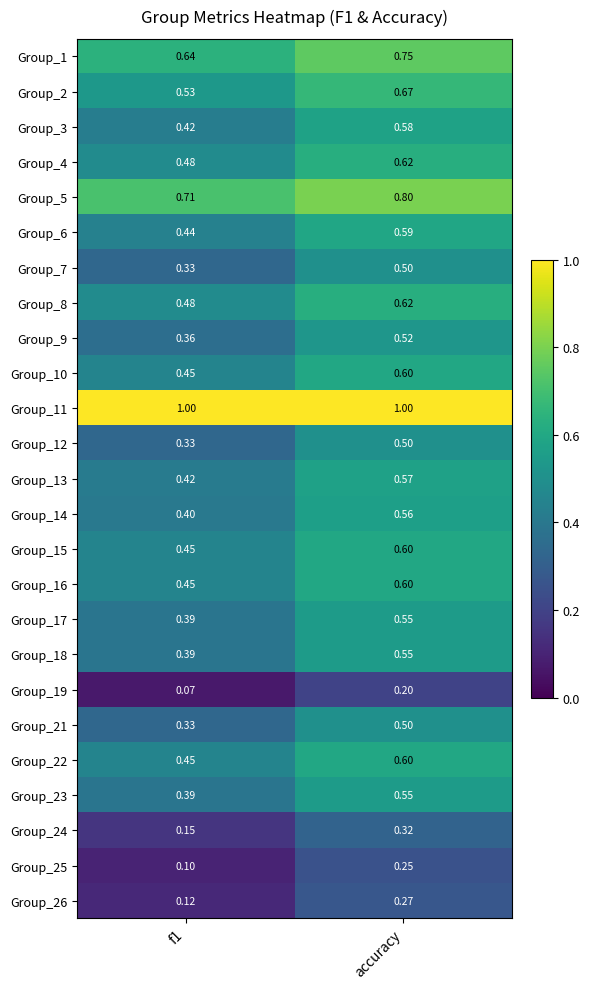

How many data points does each series have?

2